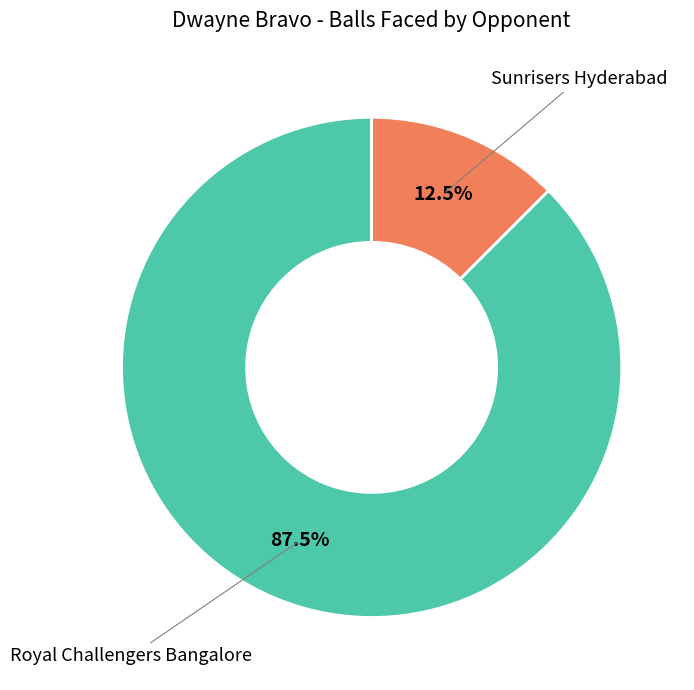

Is there a majority slice in this chart?

Yes